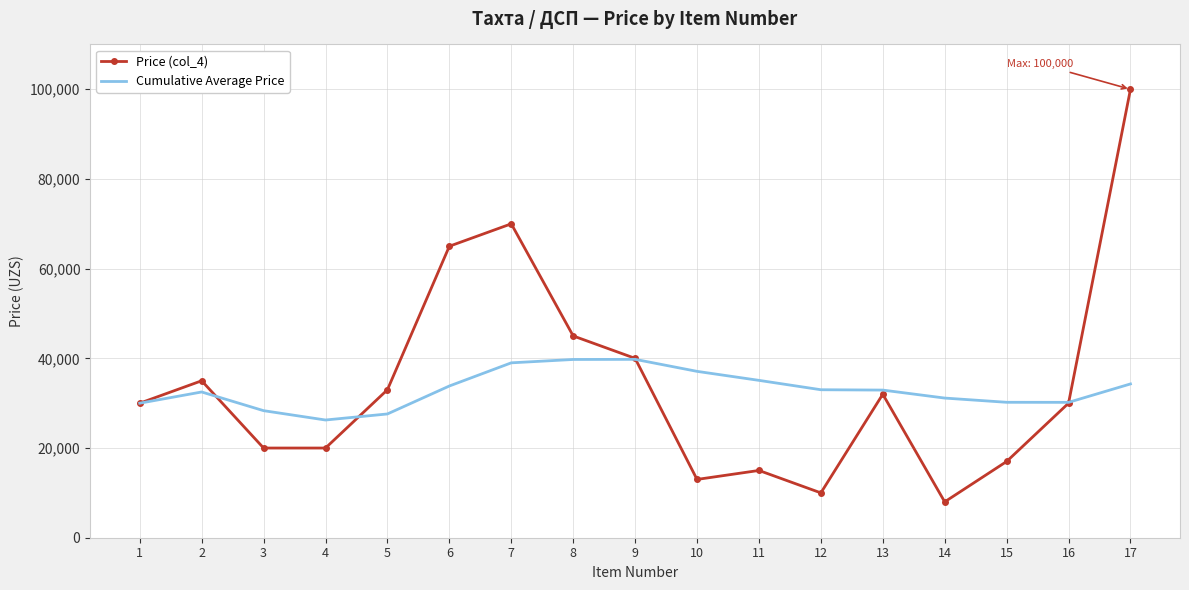

Rank the series at 6 from lowest to highest value.

Cumulative Average Price, Price (col_4)